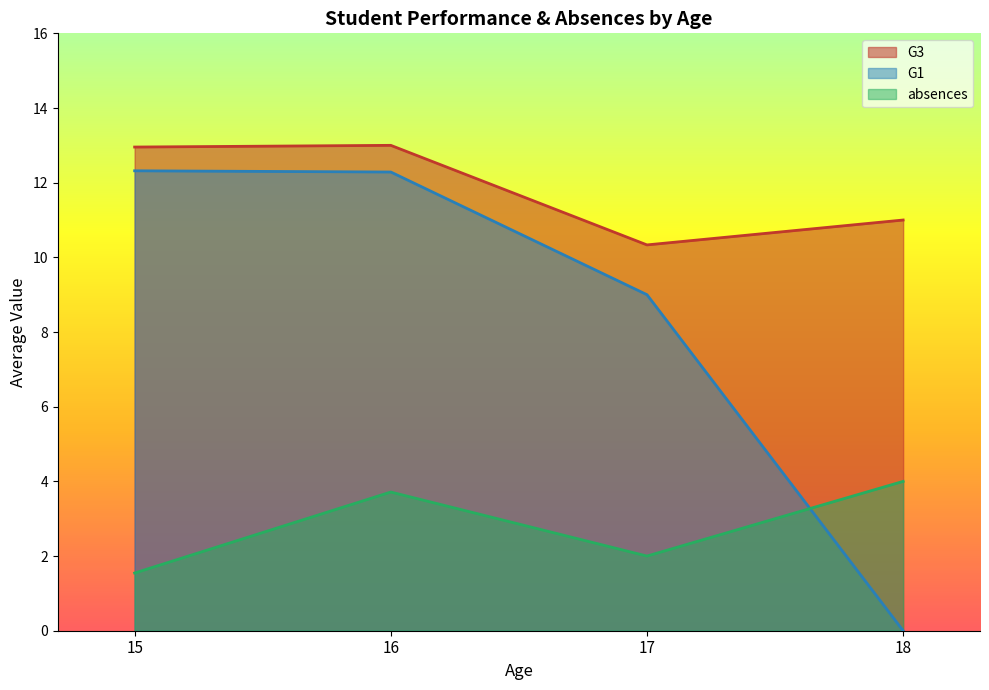

List the series in order of their overall mean, highest first.

G3, G1, absences